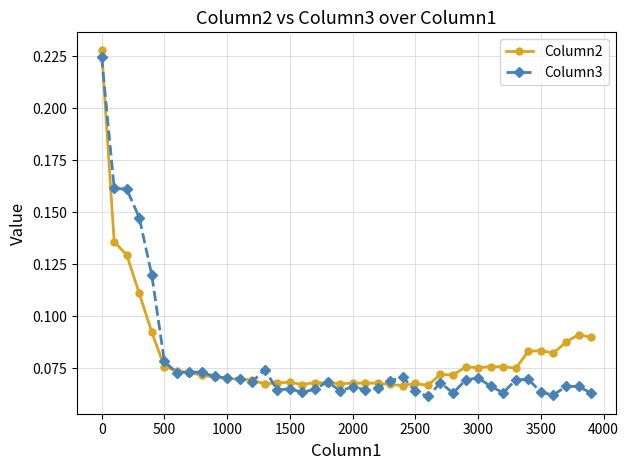

At how many categories does at least one series exceed 0?

40